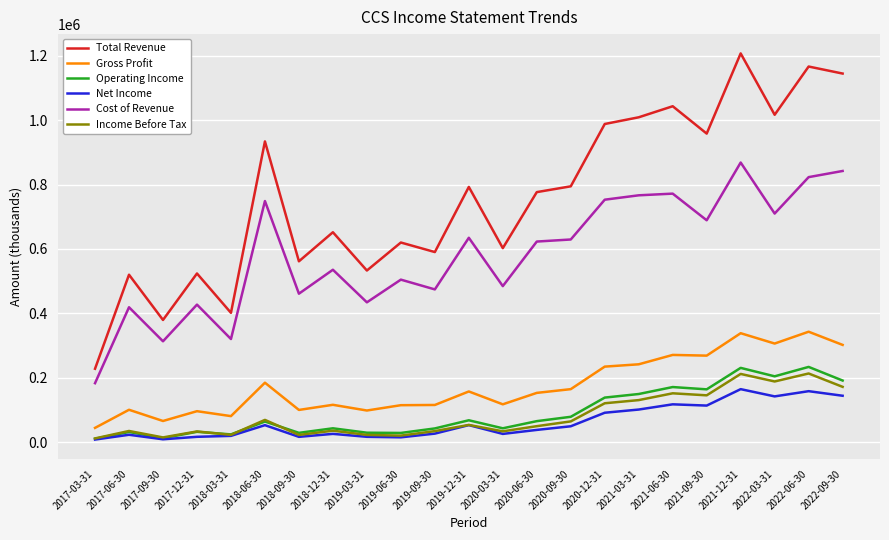

How many categories are shown in the chart?

23